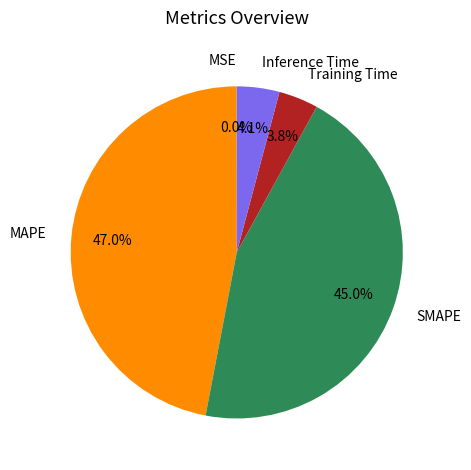

Does any single category account for the majority?

No